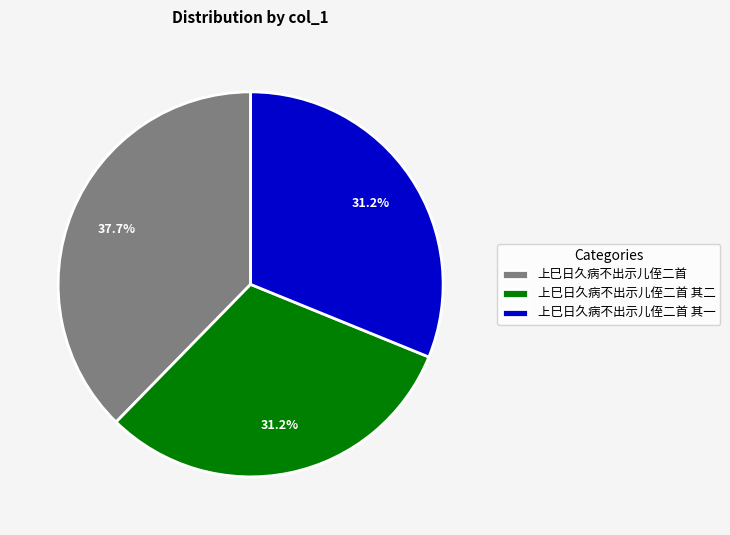

Is there any slice that represents more than half of the pie?

No